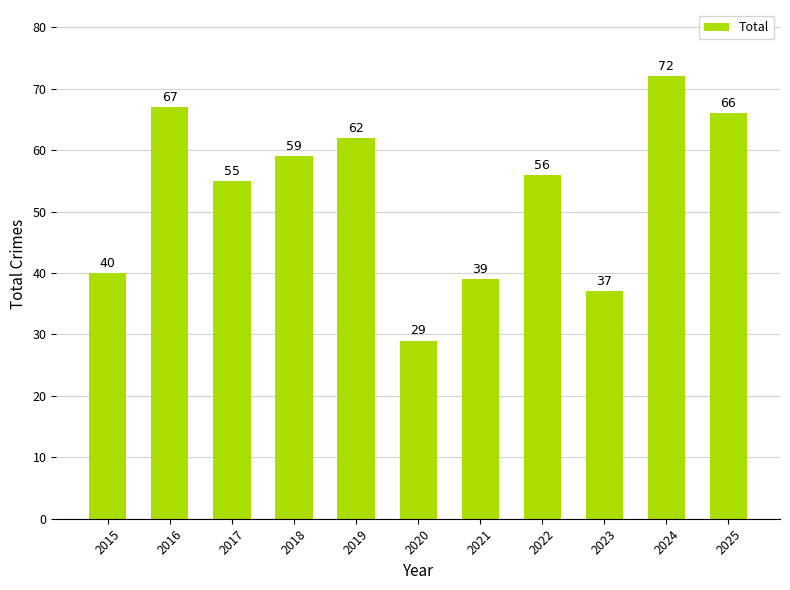

What is the value of the 11th bar from the left?

66